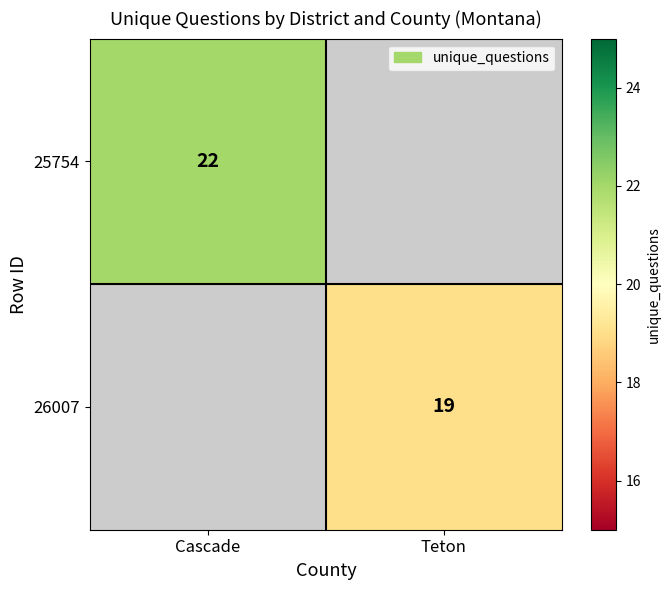

The value of 25754 at Cascade is 5. True or false?

False